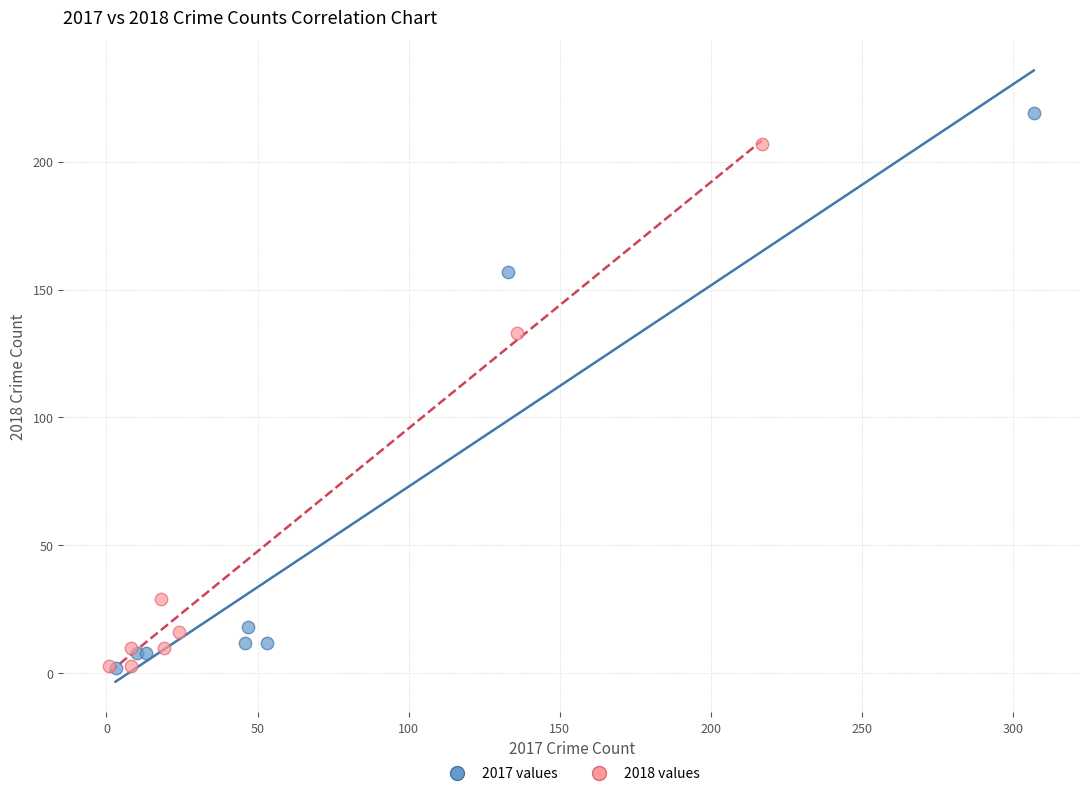

Which series reaches the maximum Y coordinate?

2017 values